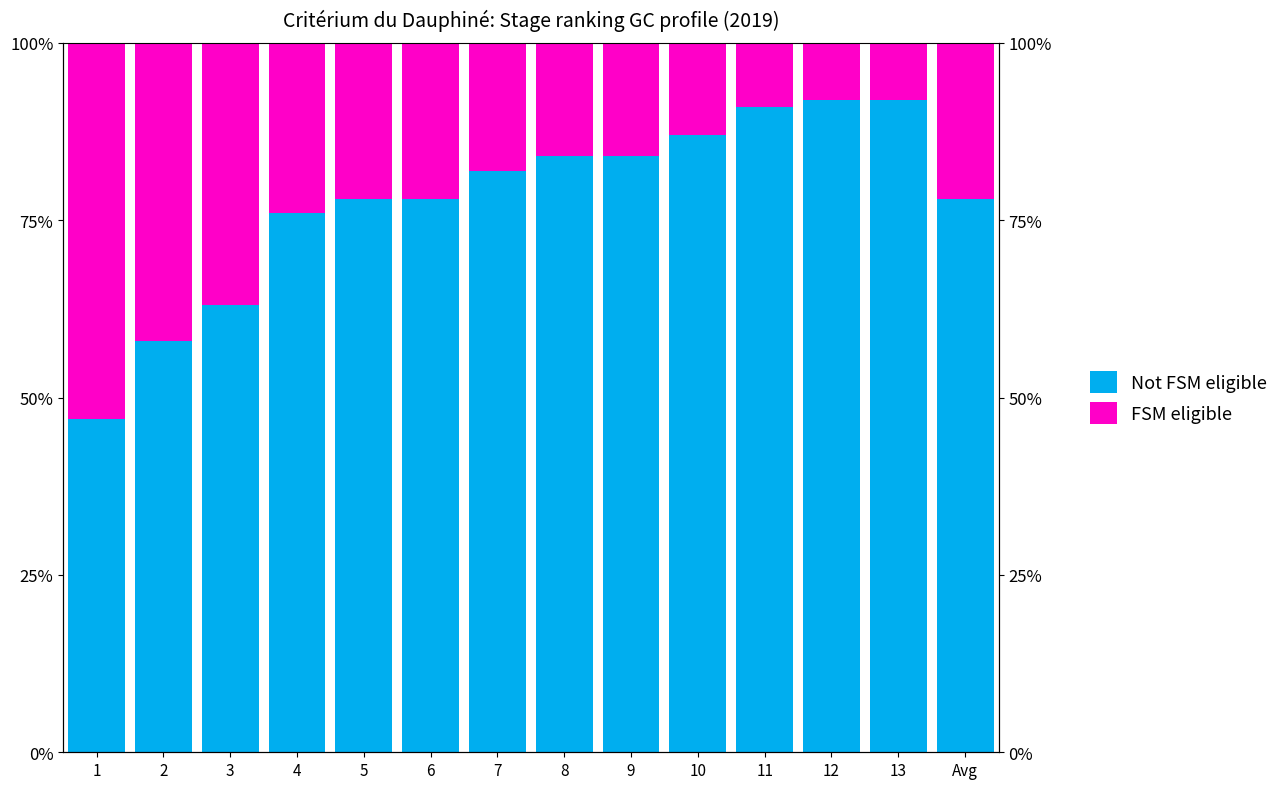

What is the sum of all FSM eligible values?

310